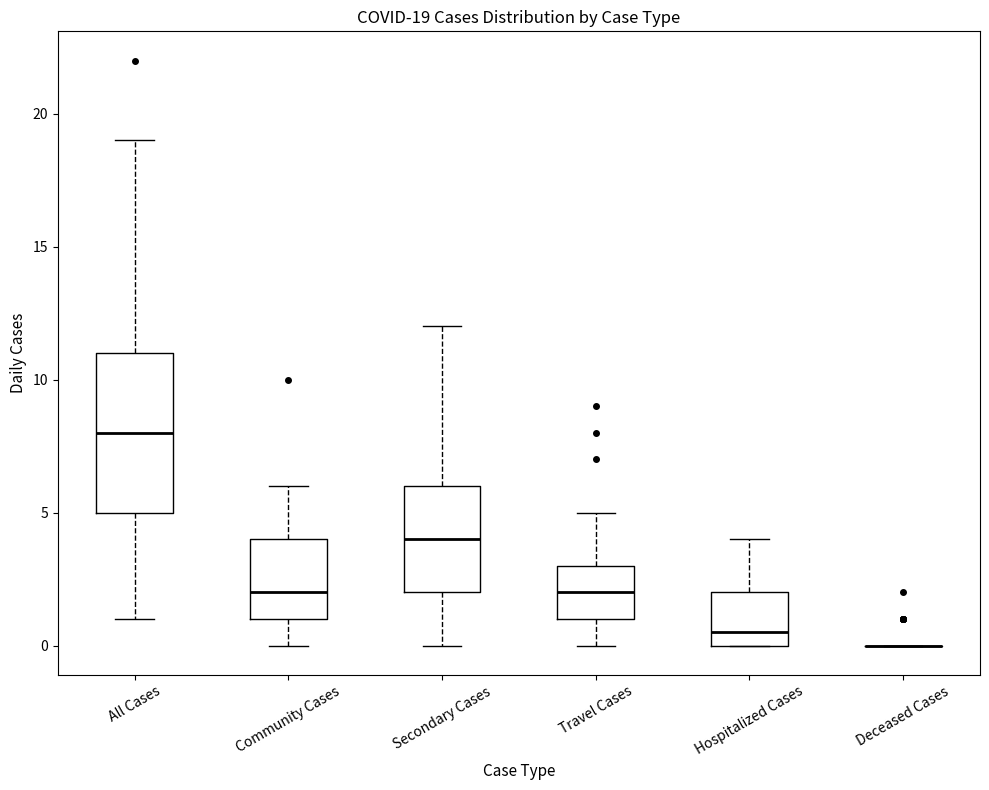

Which box is the tallest, from its lower edge to its upper edge?

All Cases